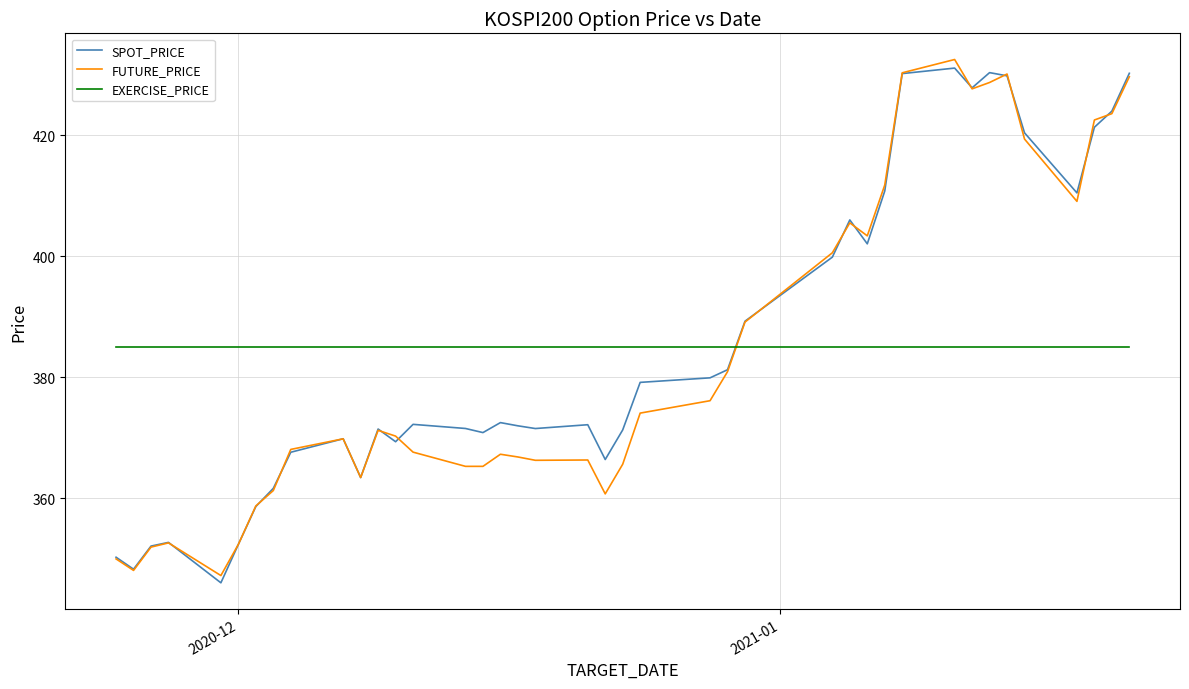

Which series ends up on top after the final intersection of EXERCISE_PRICE and SPOT_PRICE?

SPOT_PRICE